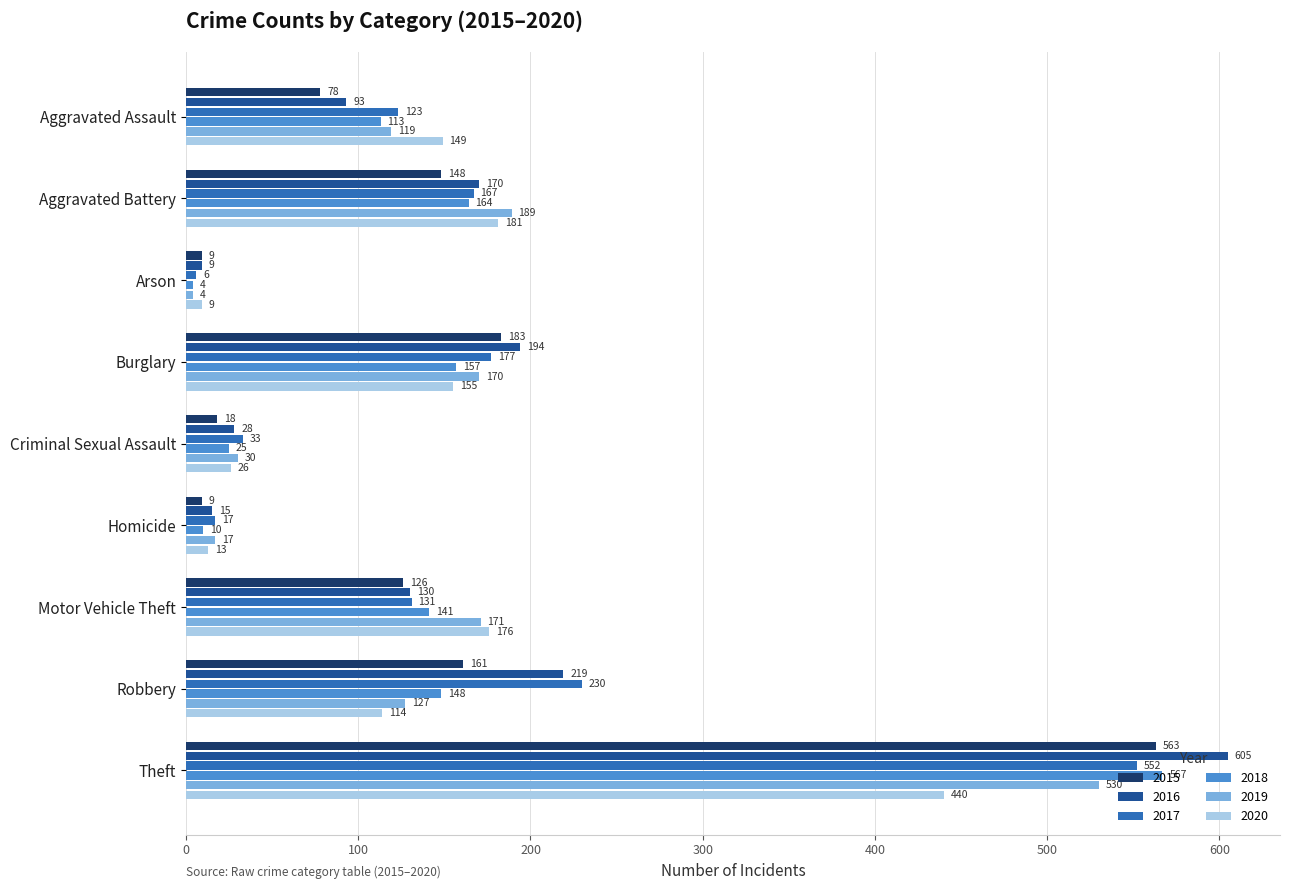

What is the total value across all series at Motor Vehicle Theft?

875